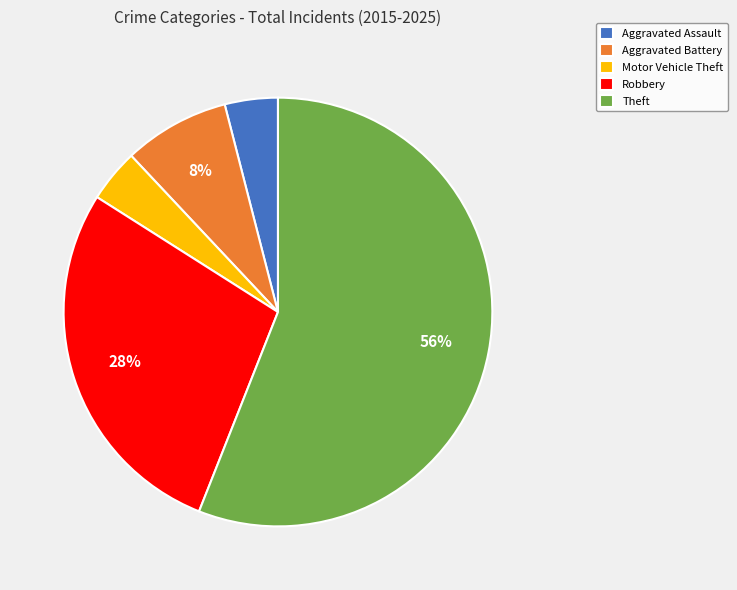

To the nearest percent, what percentage of the pie is Robbery?

28%